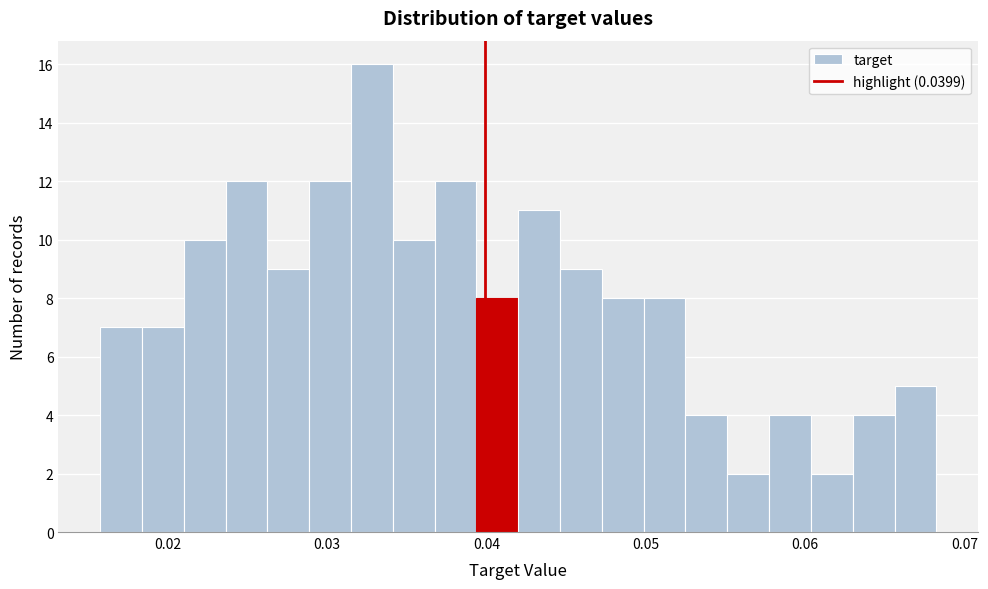

Read against the x-axis, roughly where is the centre of the tallest bar?

0.033